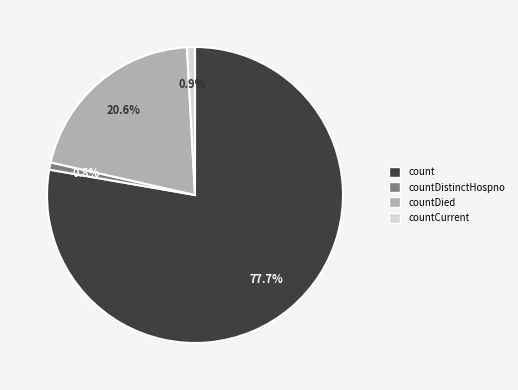

What is the largest slice in the pie chart?

count